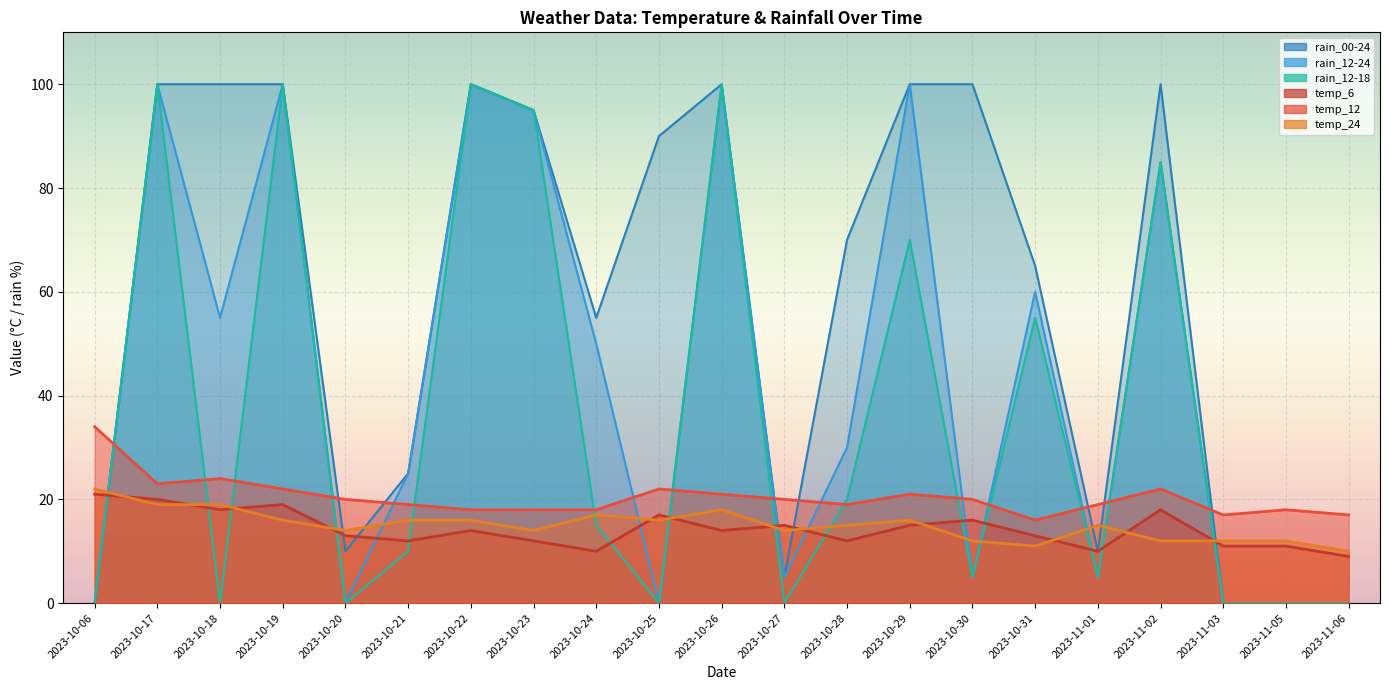

How many interior local peaks does the temp_6 series have?

6